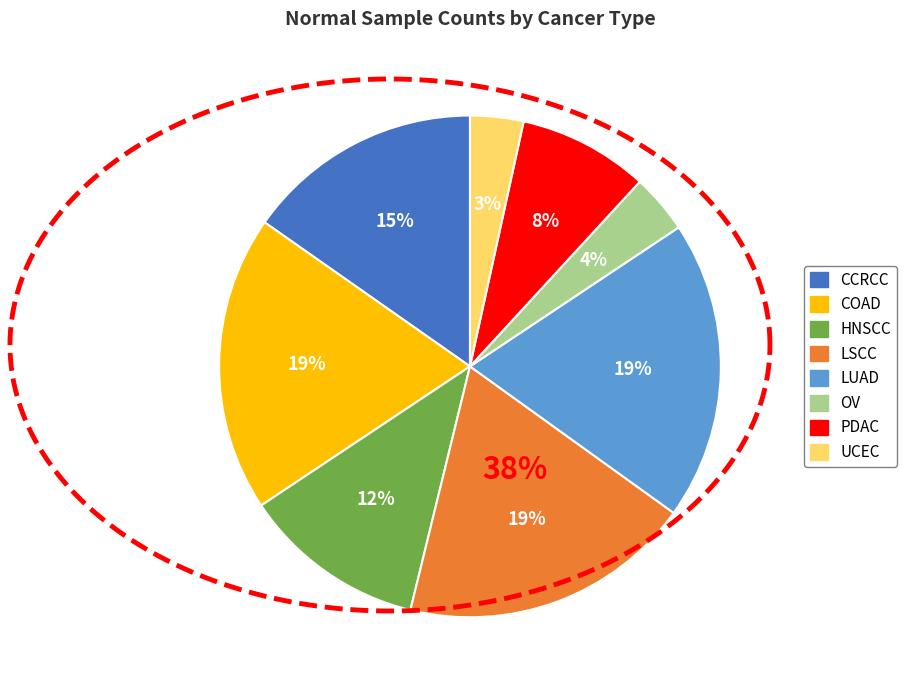

How many segments does this pie chart have?

8